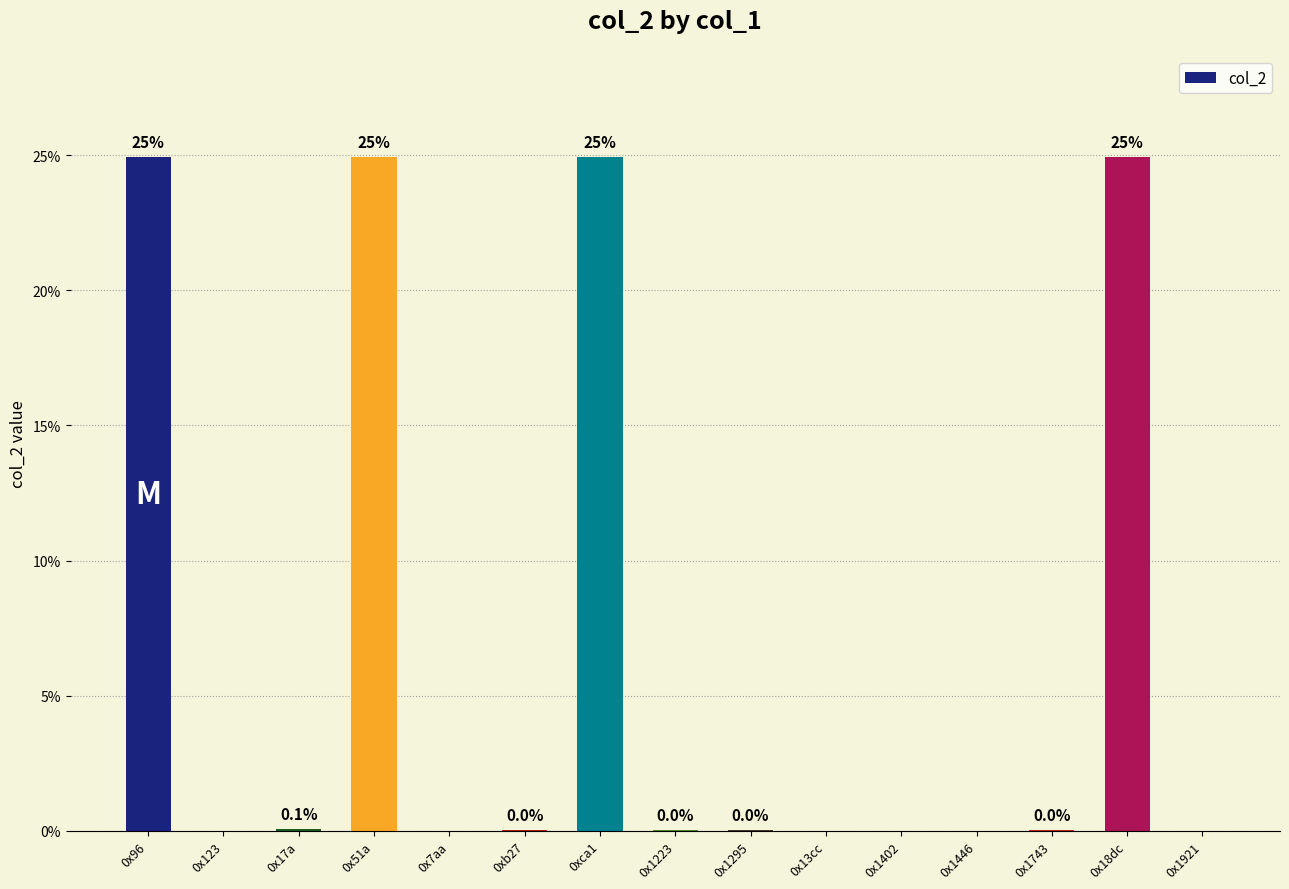

Are the bars horizontal?

No